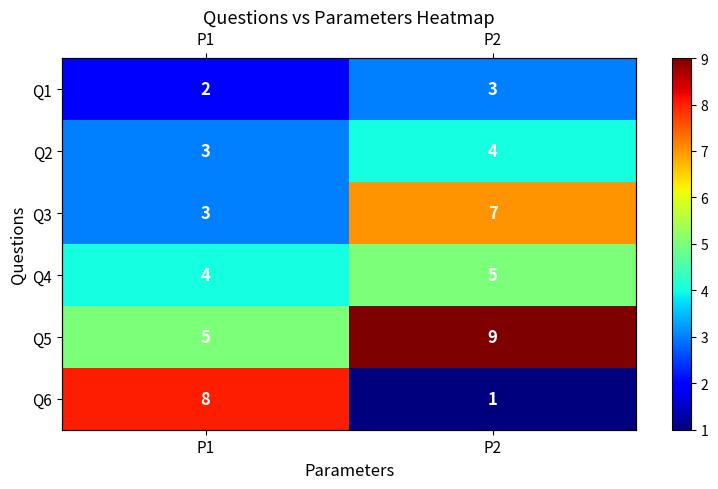

Is the value of Q1 at P2 greater than the value of Q3 at P2?

No